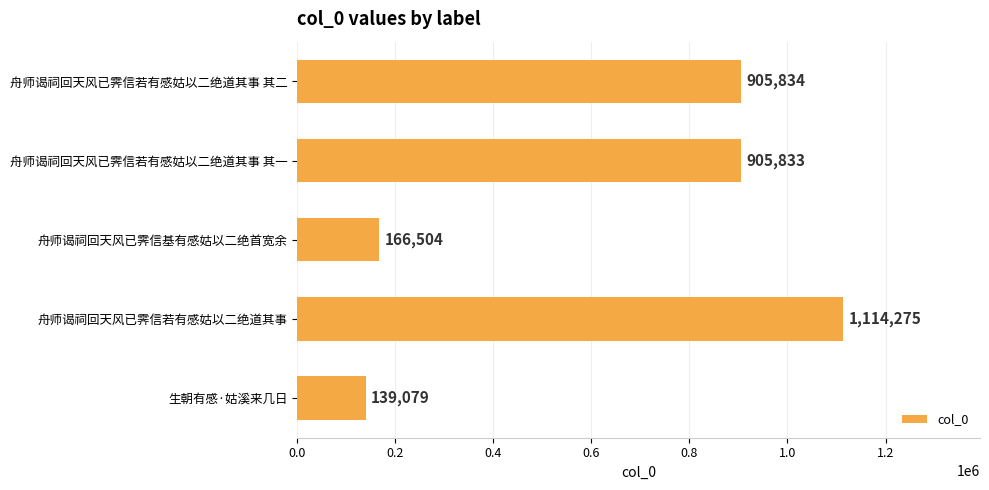

What is the label of the 2nd bar from the bottom?

舟师谒祠回天风已霁信若有感姑以二绝道其事